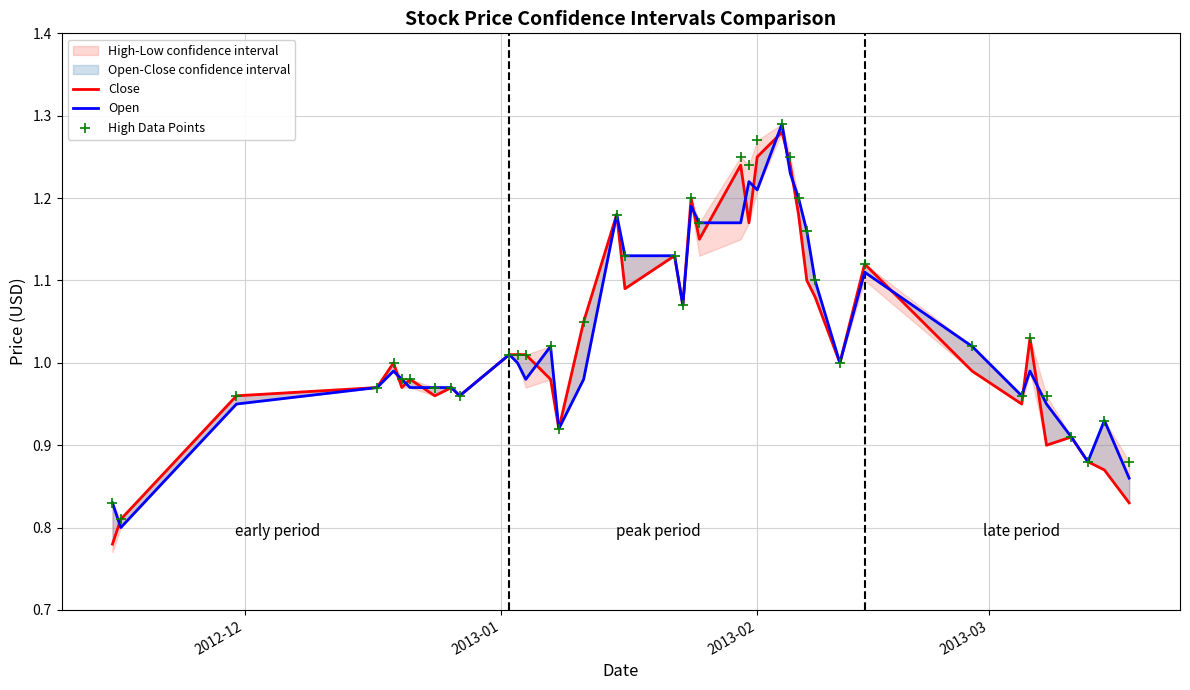

Is the value of High Data Points at 2013-02 greater than the value of Close at 24?

No